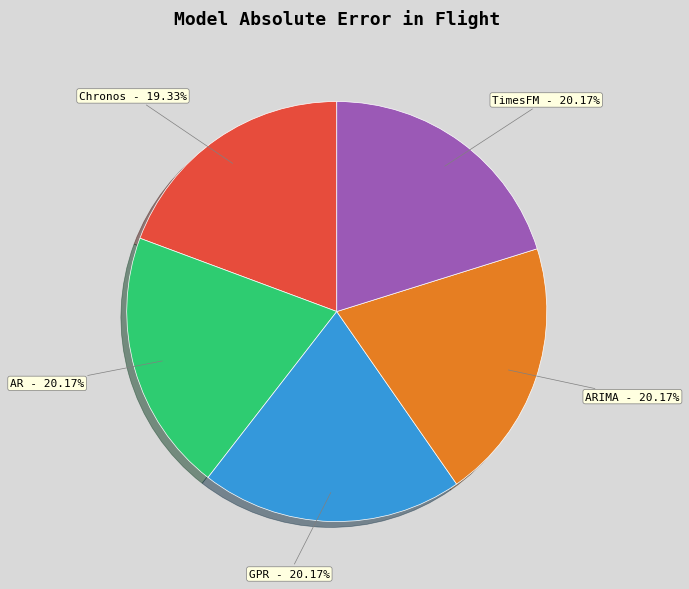

True or false: ARIMA accounts for 33% of the total.

False